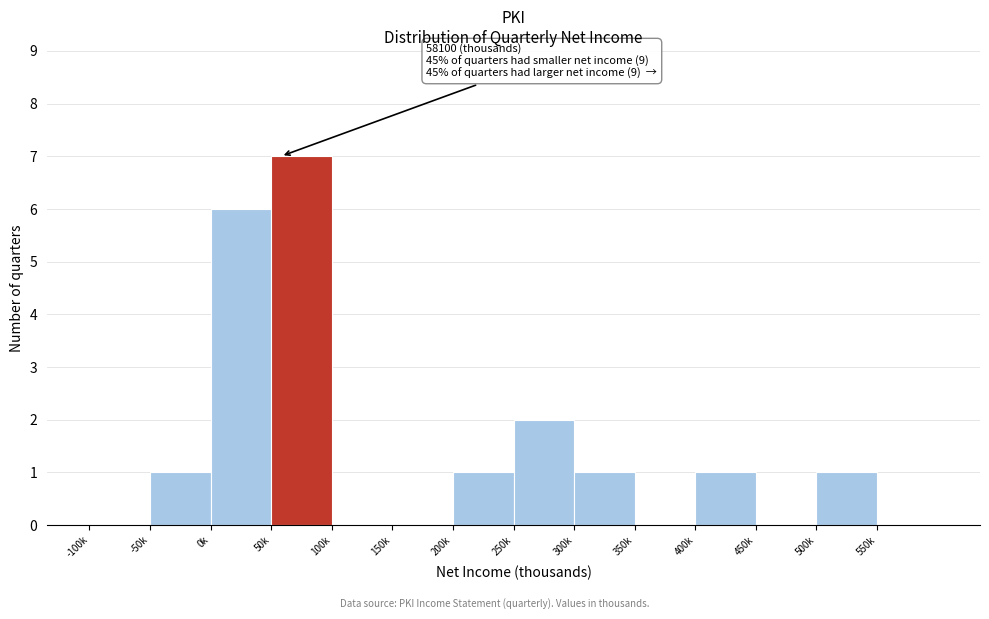

Reading right to left, extract all data points from this chart.

550k=0	500k=1	450k=0	400k=1	350k=0	300k=1	250k=2	200k=1	150k=0	100k=0	50k=7	0k=6	-50k=1	-100k=0